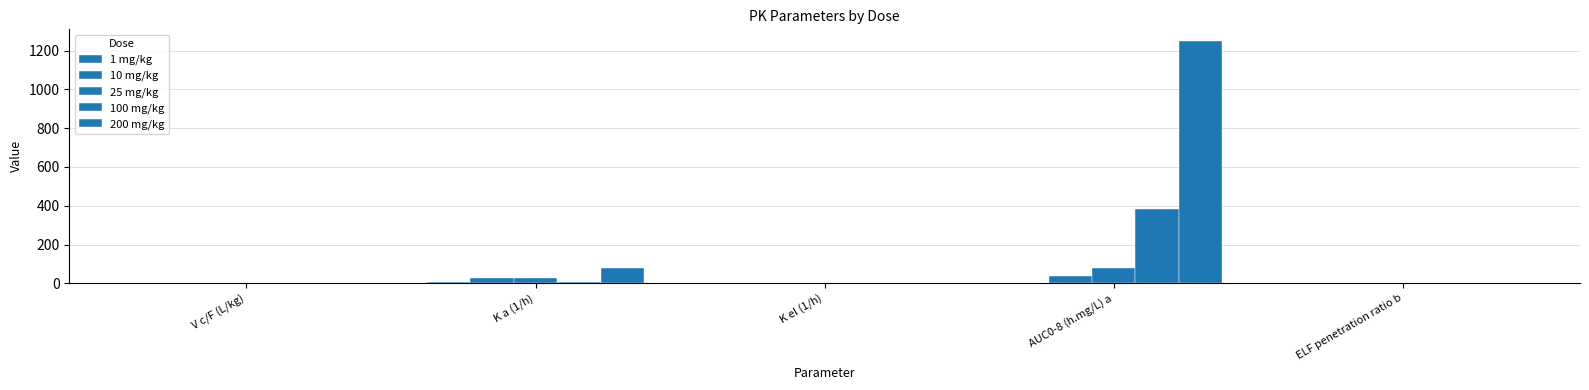

Which series changed the most between V c/F (L/kg) and K el (1/h)?

200 mg/kg